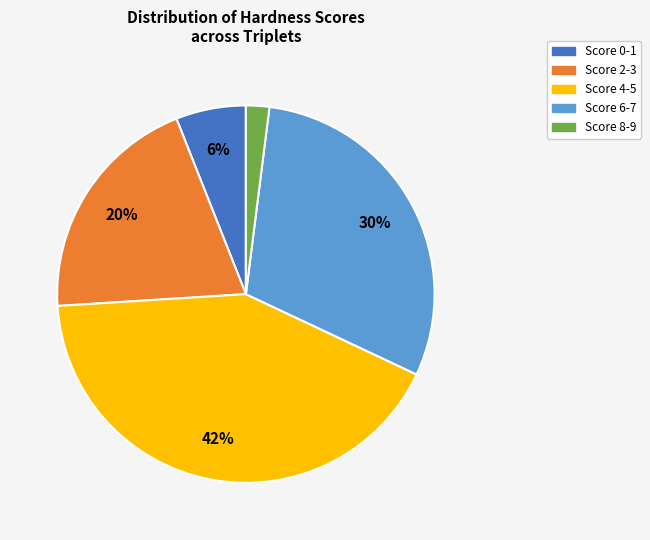

To the nearest percent, what is the difference between the largest and smallest slice percentages?

40%